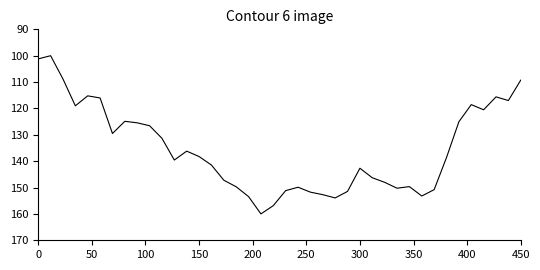

What is the difference between the maximum and minimum values?

60.0